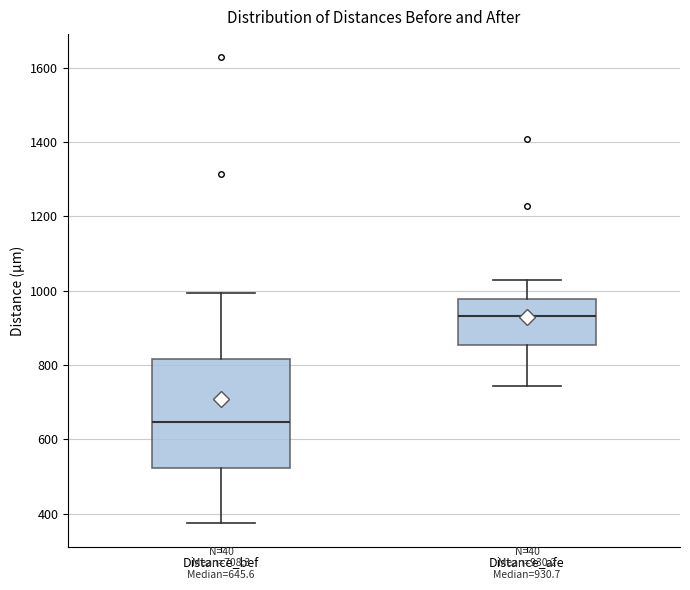

Which box is the tallest, from its lower edge to its upper edge?

Distance_bef